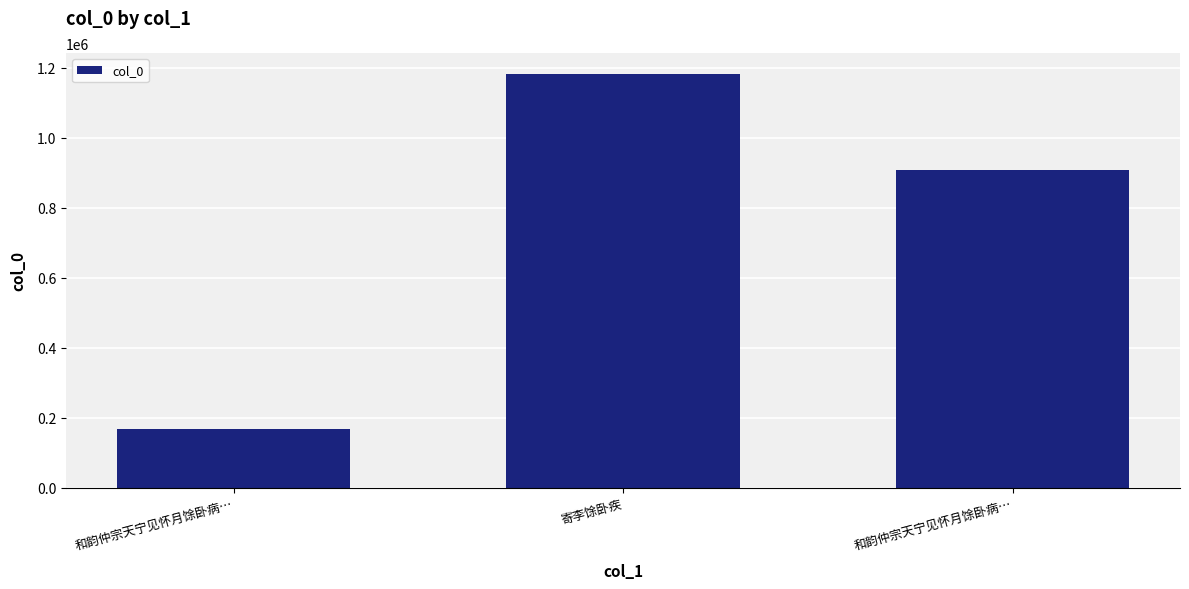

Where does the data first go above 906103?

寄李馀卧疾